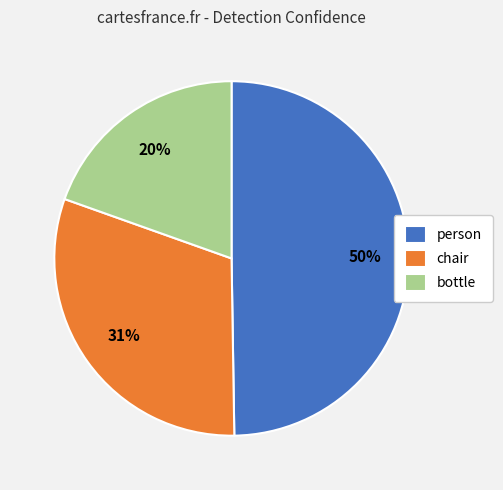

To the nearest percent, what is the difference between the chair and bottle slice percentages?

11%